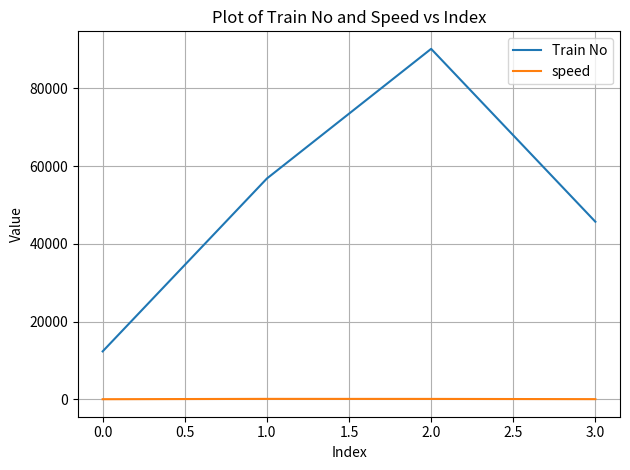

The value of Train No at 0.0 is 12345. True or false?

True